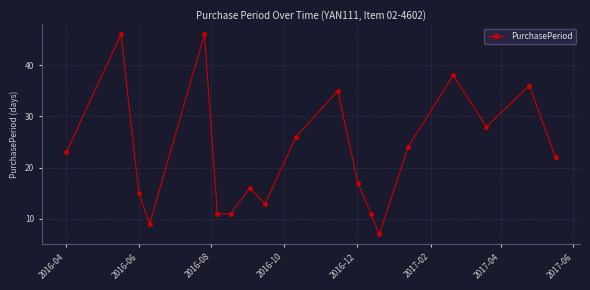

What is the difference between the second highest and second lowest values?

37